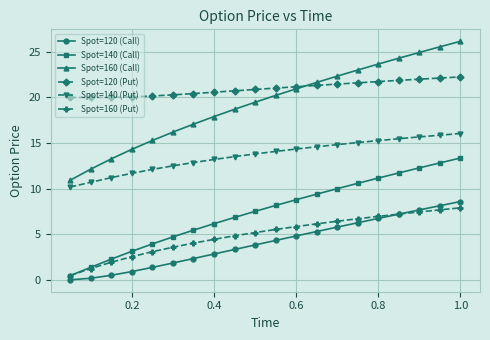

Which series has the largest range (max minus min)?

Spot=160 (Call)